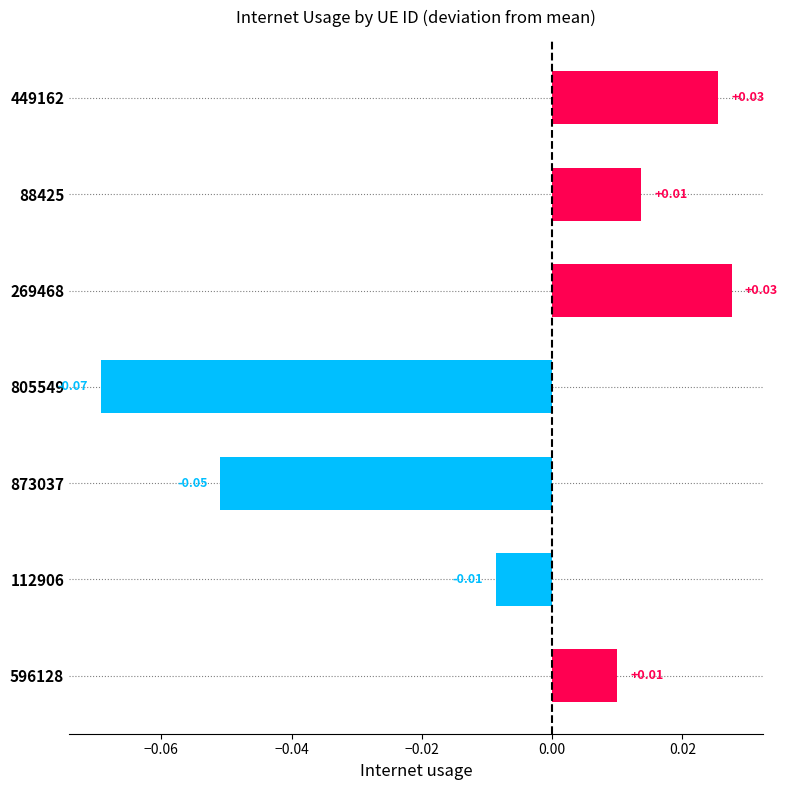

Which has a higher value, 873037 or 596128?

596128